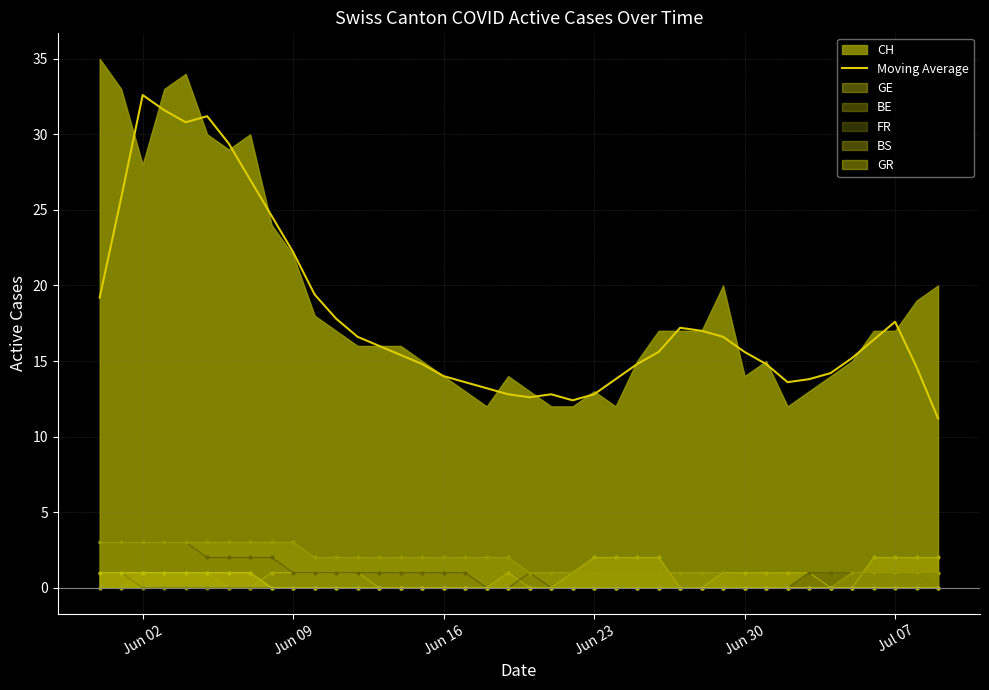

How many values are below 15?

17